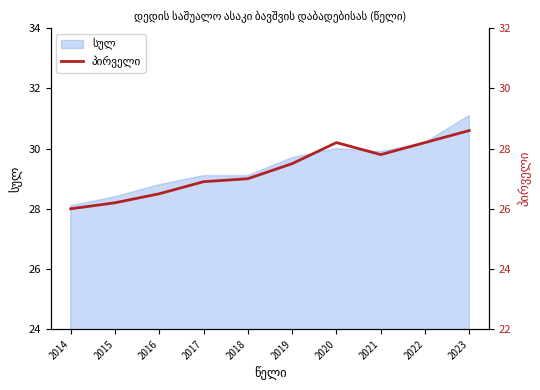

Between 2023 and 2019, which is larger?

2023